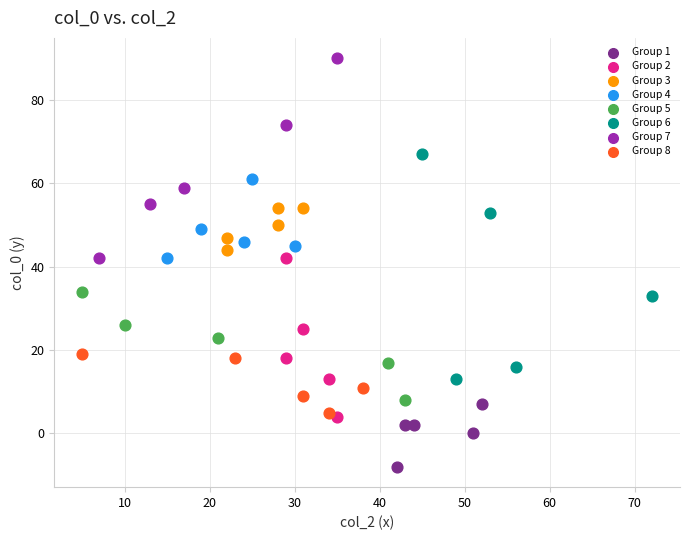

Which series reaches the maximum Y coordinate?

Group 7